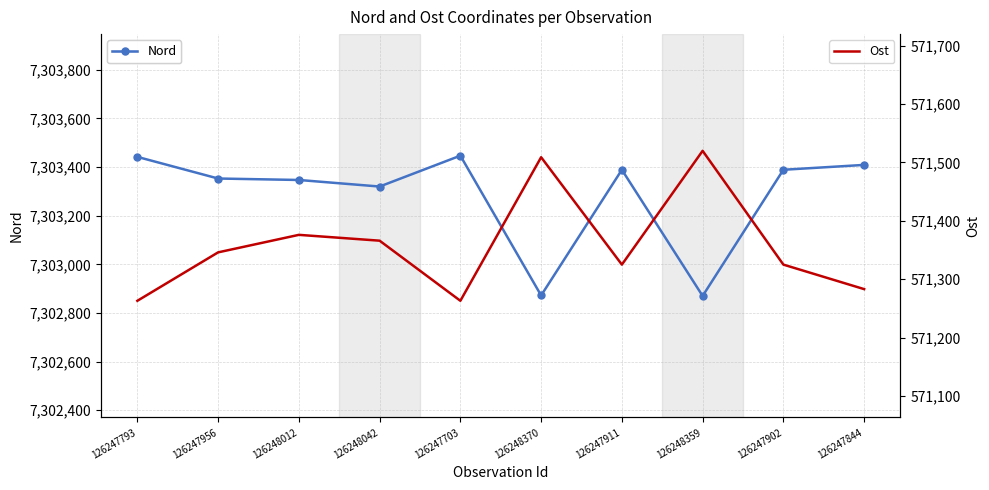

Which series has the largest range (max minus min)?

Nord